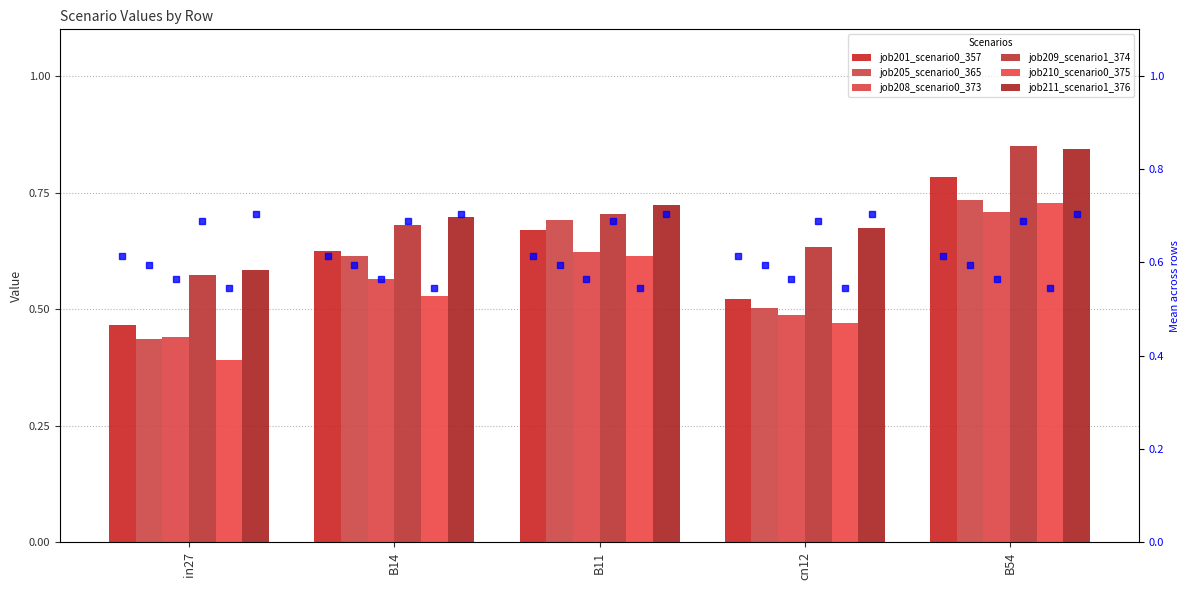

Which series changed the most between B14 and B11?

job210_scenario0_375